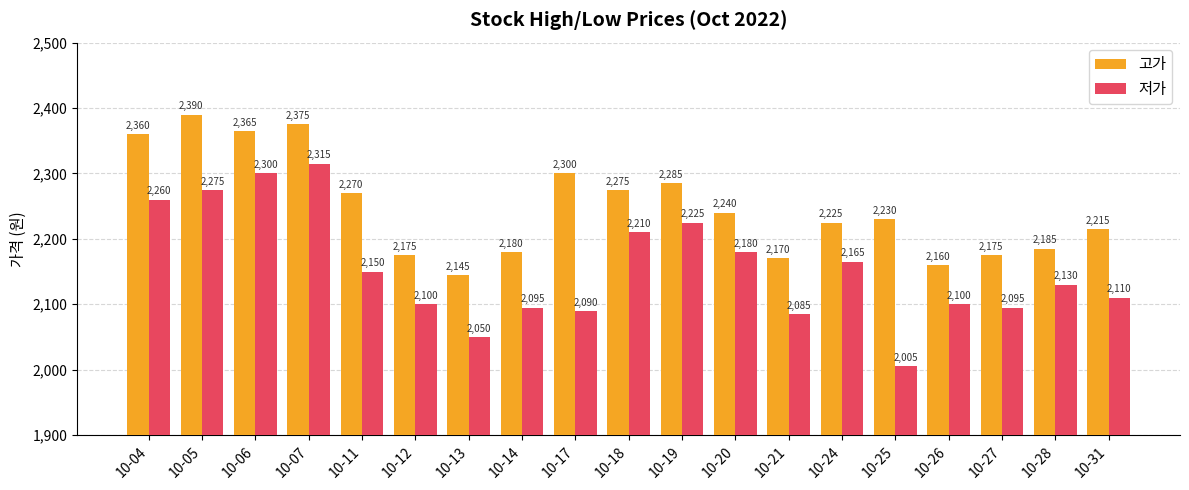

The 고가 series shows 2160 at 10-26. True or false?

True